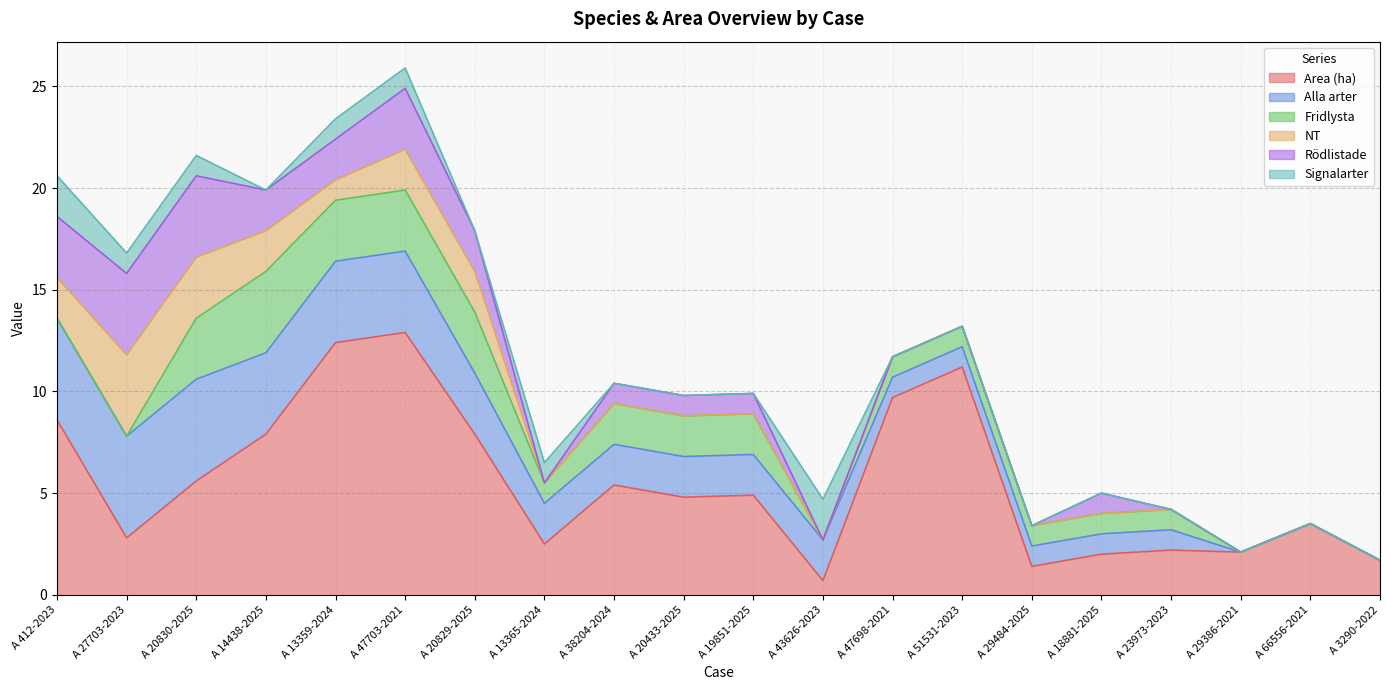

What is the maximum value for Area (ha)?

12.9